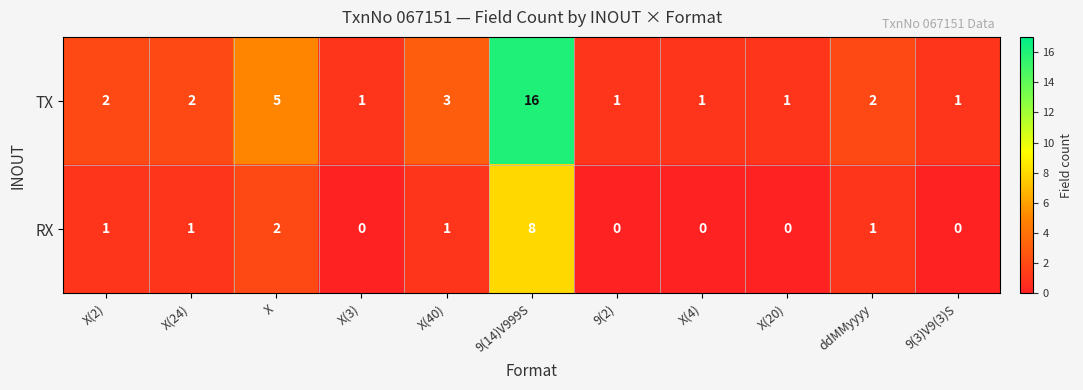

At how many categories does at least one series exceed 6?

1